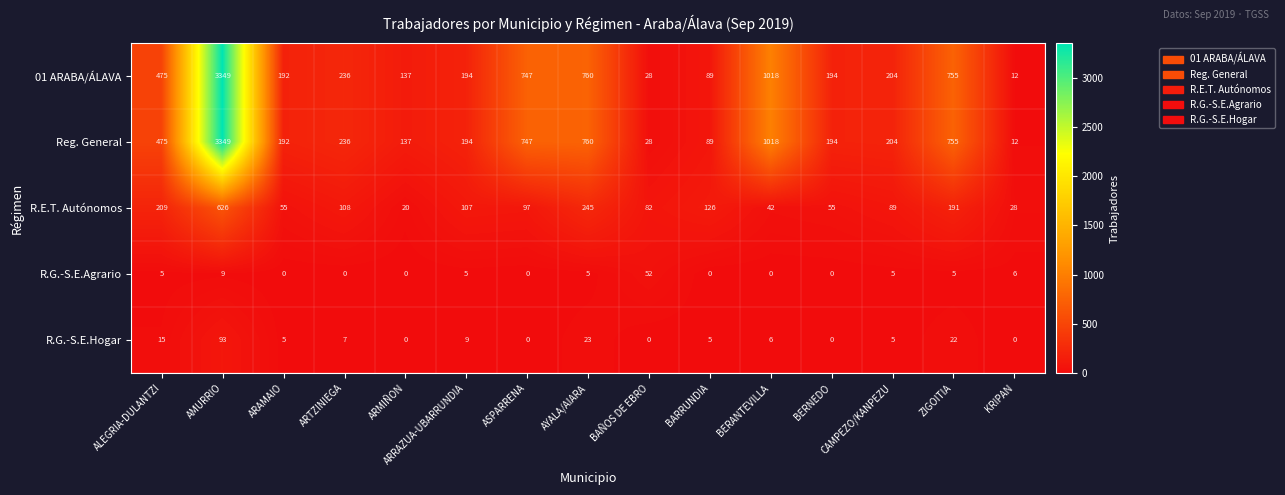

What is the total value across all series at ARMIÑON?

294